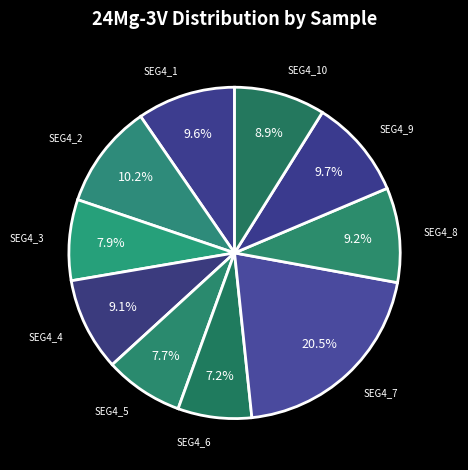

How many segments does this pie chart have?

10